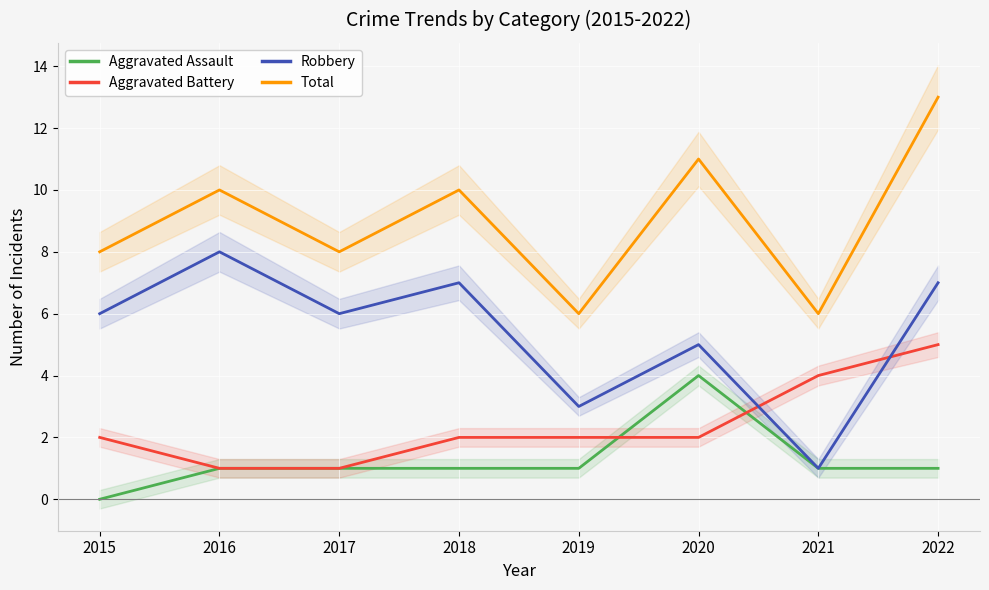

How many times do Aggravated Battery and Aggravated Assault cross each other?

2